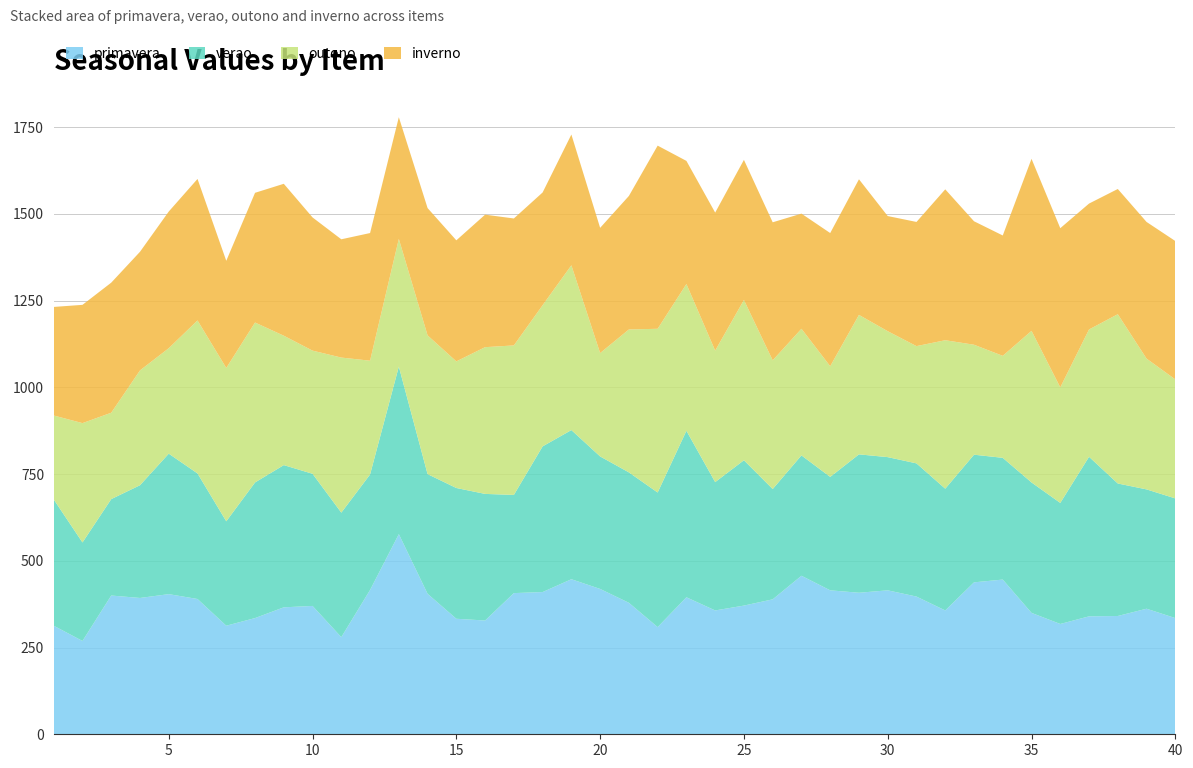

Reading left to right, extract all data points from this chart.

primavera: 1=313	2=269	3=400	4=393	5=404	6=390	7=313	8=335	9=366	10=370	11=280	12=416	13=577	14=405	15=333	16=328	17=407	18=410	19=447	20=419	21=379	22=309	23=395	24=357	25=371	26=389	27=457	28=415	29=408	30=415	31=397	32=357	33=438	34=446	35=350	36=318	37=340	38=341	39=362	40=335
verao: 1=364	2=284	3=278	4=325	5=405	6=362	7=301	8=391	9=410	10=381	11=359	12=333	13=483	14=345	15=377	16=365	17=283	18=420	19=430	20=382	21=376	22=388	23=480	24=370	25=419	26=318	27=347	28=327	29=399	30=384	31=384	32=351	33=368	34=351	35=376	36=349	37=460	38=382	39=344	40=345
outono: 1=242	2=344	3=249	4=331	5=304	6=441	7=442	8=461	9=373	10=355	11=447	12=328	13=368	14=400	15=365	16=423	17=431	18=407	19=475	20=298	21=412	22=472	23=423	24=379	25=462	26=371	27=365	28=319	29=402	30=363	31=338	32=428	33=317	34=294	35=437	36=333	37=367	38=488	39=377	40=343
inverno: 1=313	2=341	3=375	4=342	5=394	6=408	7=309	8=374	9=438	10=384	11=341	12=368	13=351	14=367	15=349	16=382	17=366	18=325	19=377	20=361	21=385	22=528	23=355	24=398	25=404	26=398	27=332	28=384	29=391	30=332	31=358	32=435	33=356	34=347	35=496	36=459	37=363	38=361	39=394	40=399